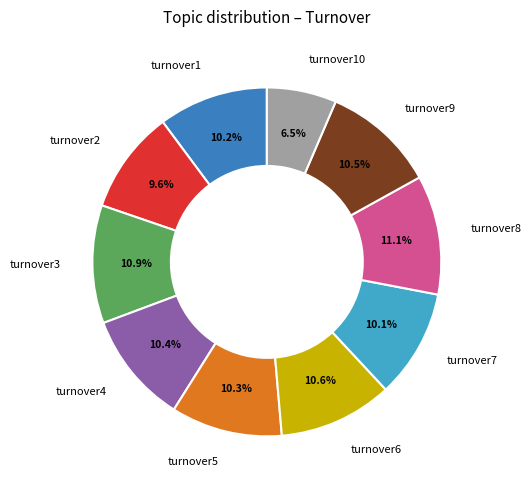

To the nearest percent, what percentage of the pie is turnover7?

10%